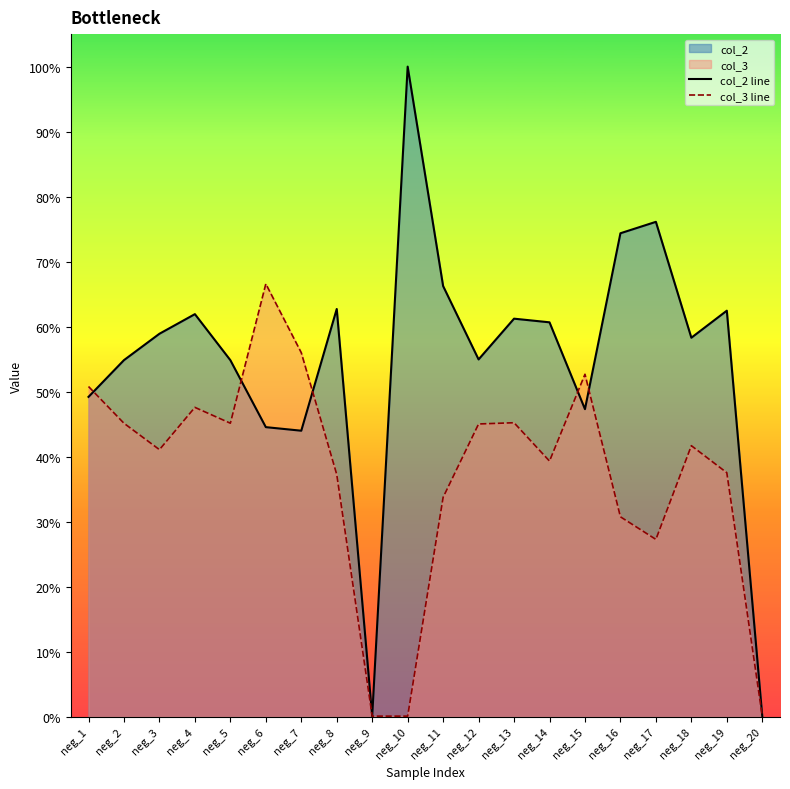

Rank the series by their average value, from highest to lowest.

col_2 line, col_3 line